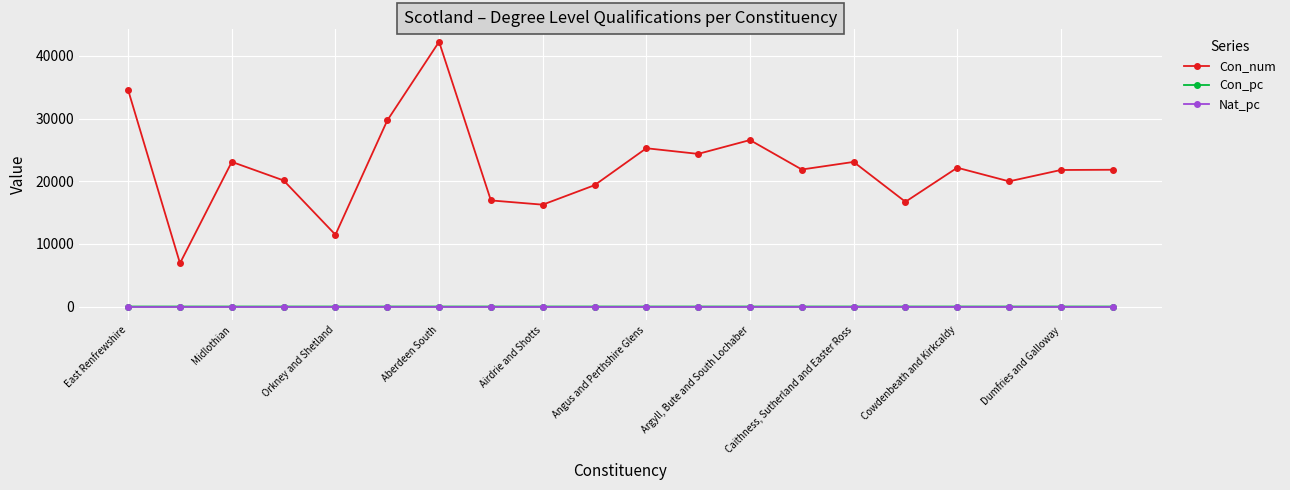

True or false: Con_pc has more than 1 interior local peaks.

True